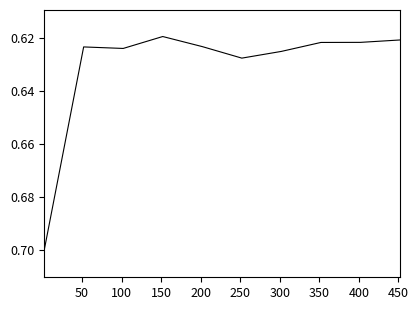

What is the greatest value displayed?

0.7